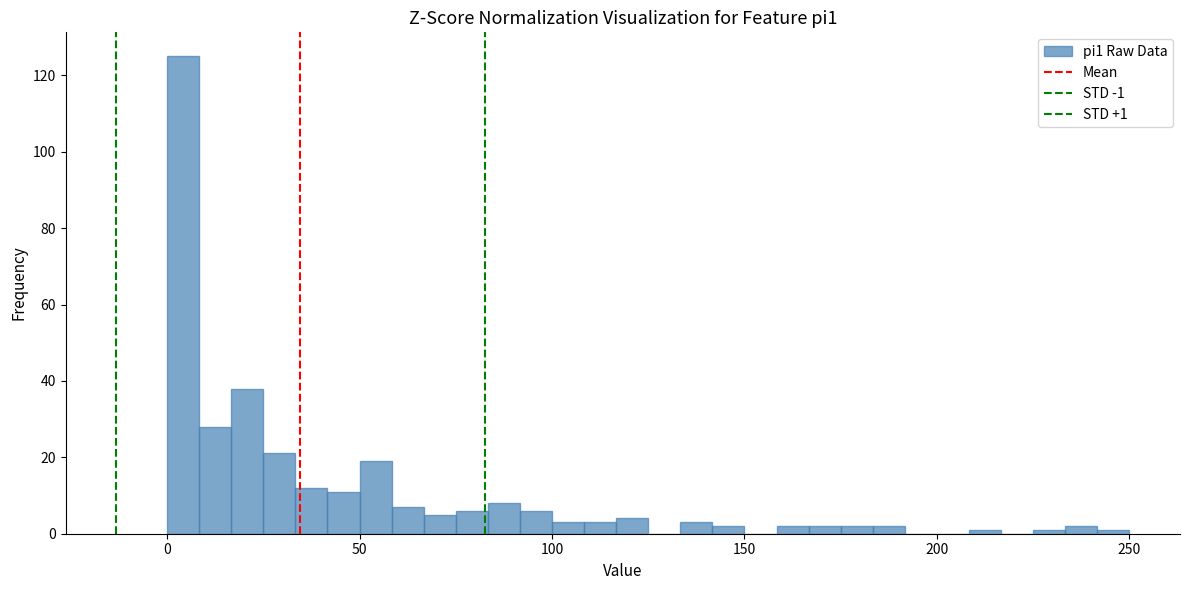

Around what value on the x-axis is the tallest bar? Give the approximate position of its centre, as read against the axis.

5